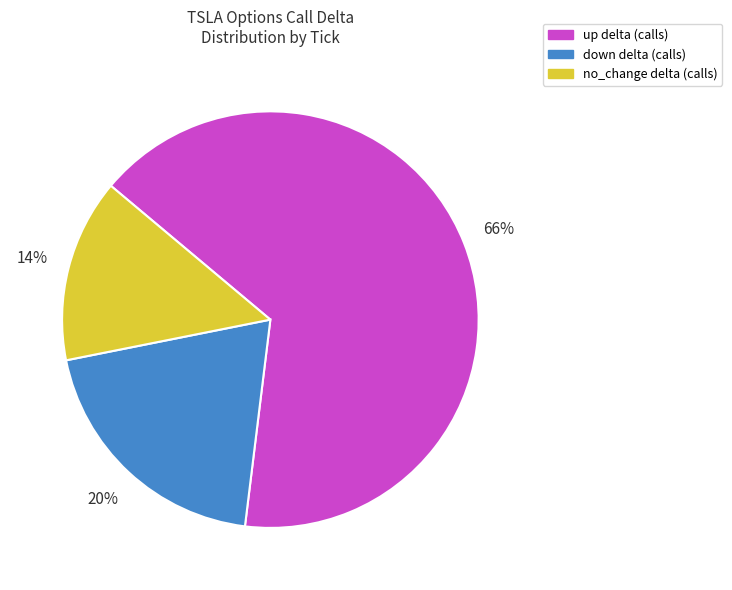

Is there any slice that represents more than half of the pie?

Yes